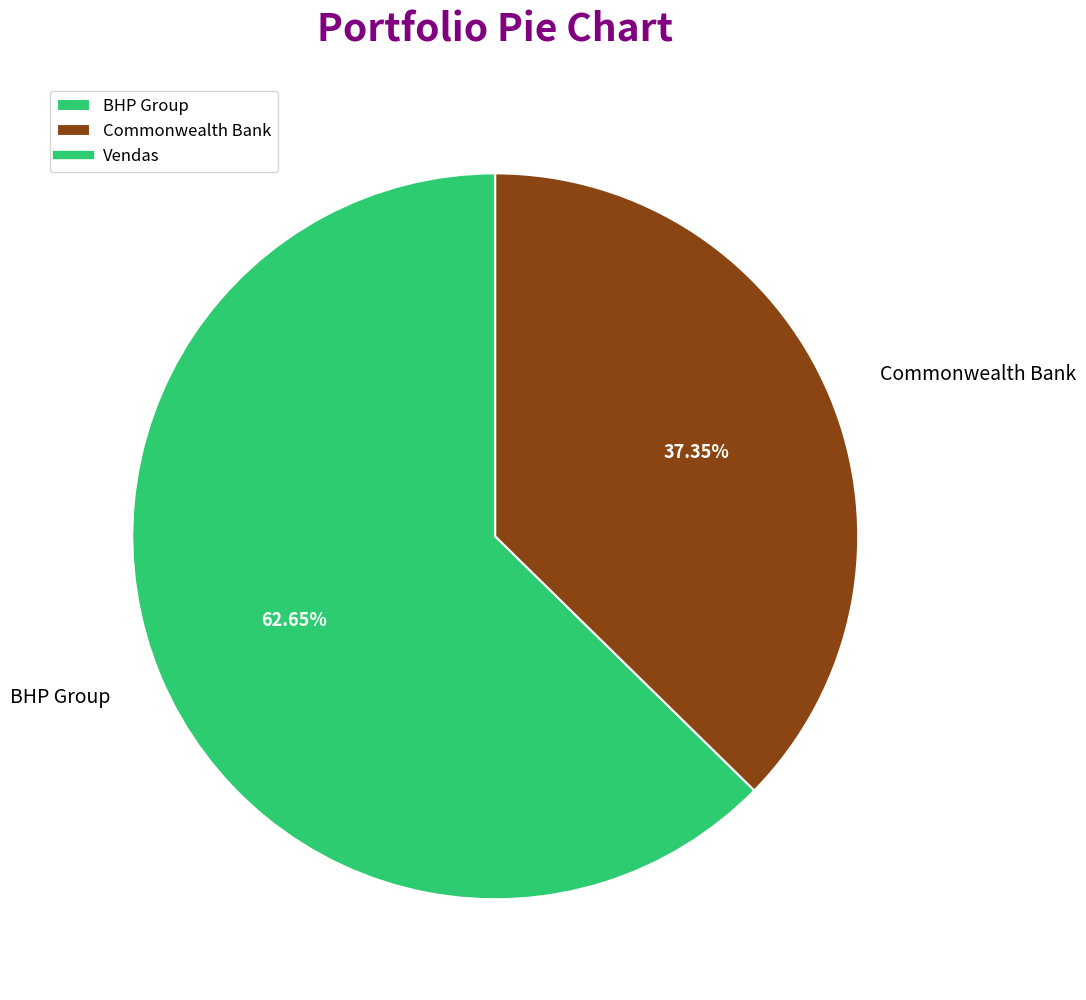

To the nearest percent, what is the combined percentage of BHP Group and Commonwealth Bank?

100%